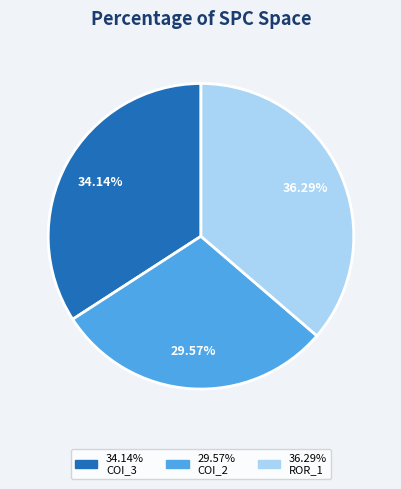

How many slices are in this pie chart?

3